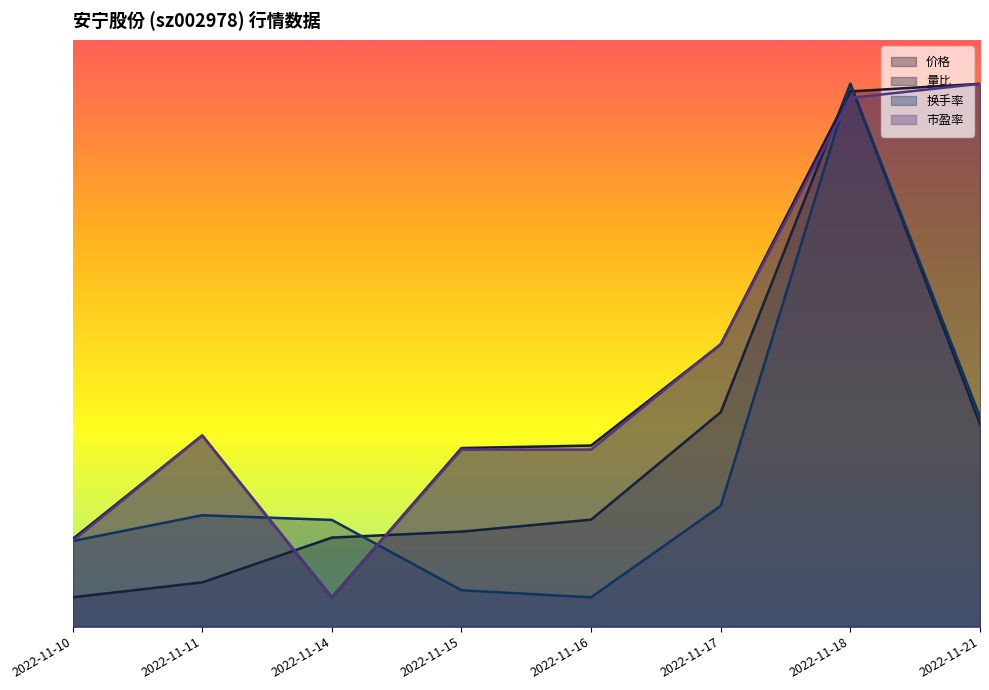

What is the smallest value displayed?

2.0